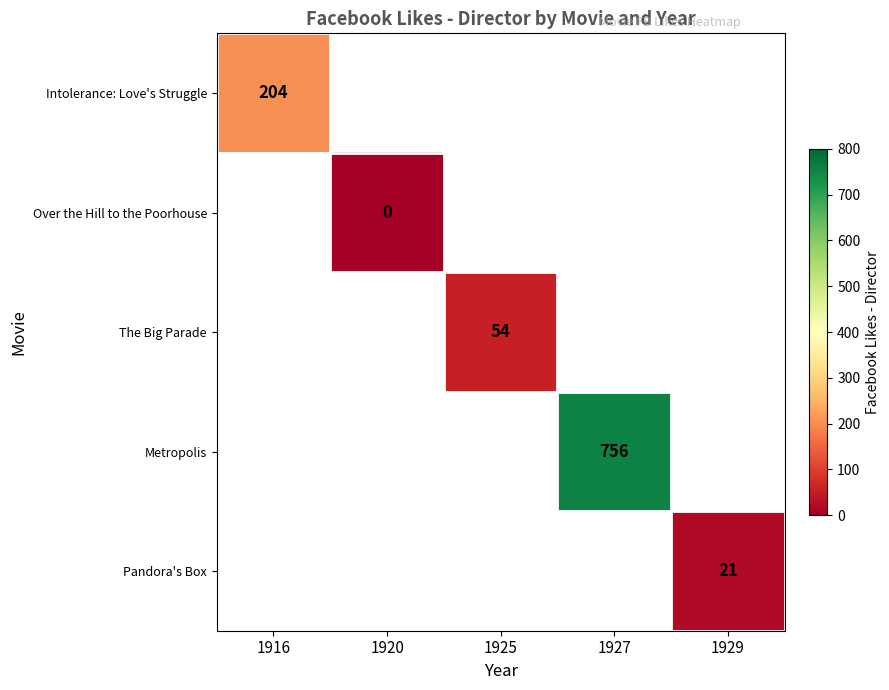

The Metropolis series shows 1169 at 1927. True or false?

False